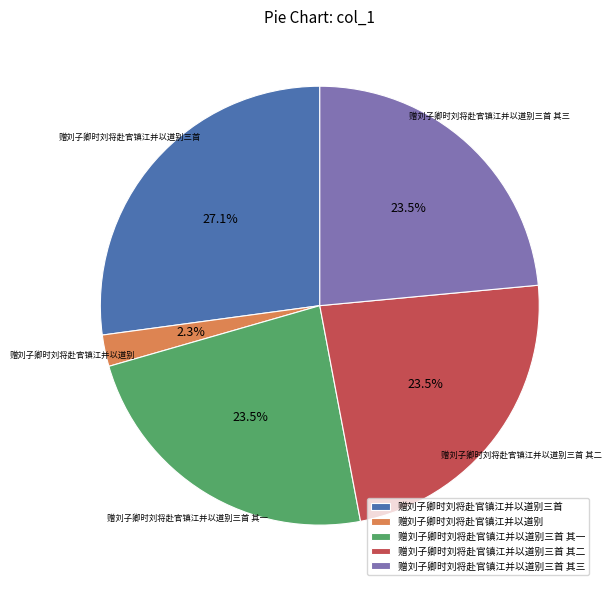

How many segments does this pie chart have?

5